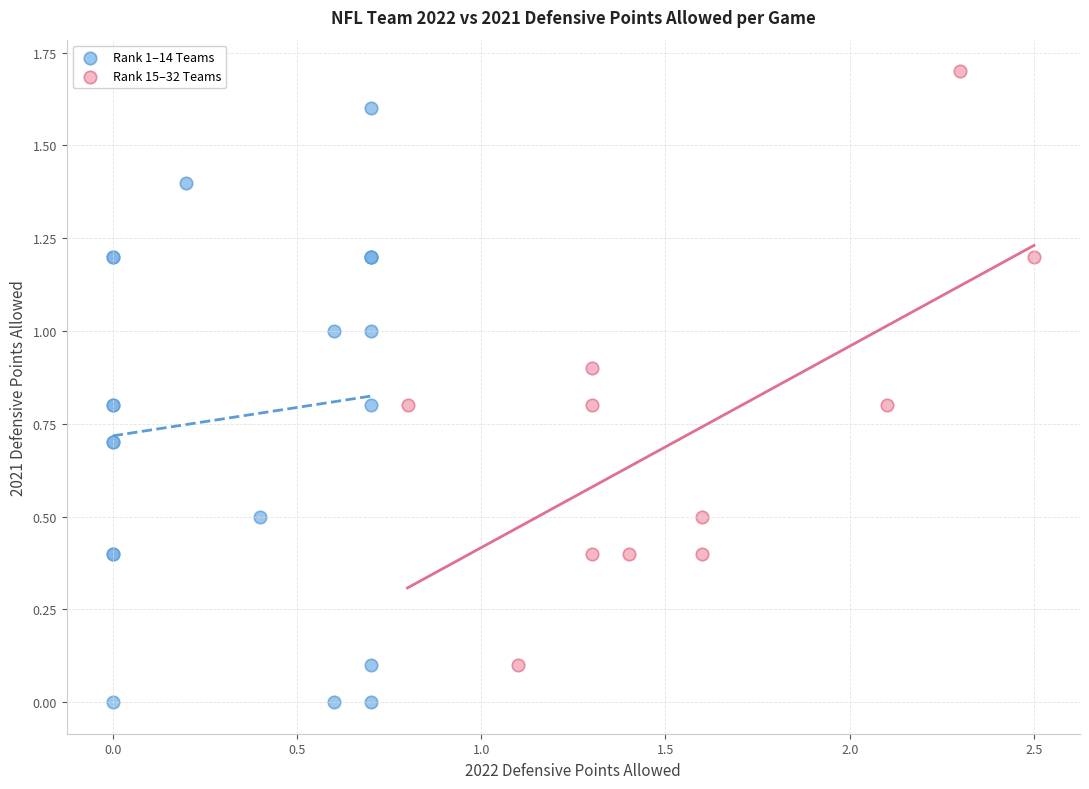

Which series reaches the maximum Y coordinate?

Rank 15–32 Teams